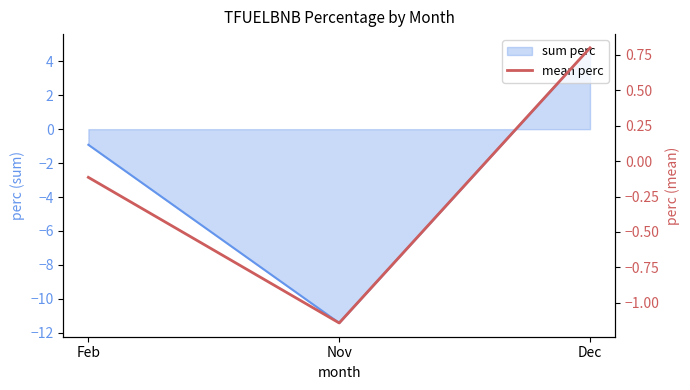

Which label corresponds to the smallest value in the chart?

Nov